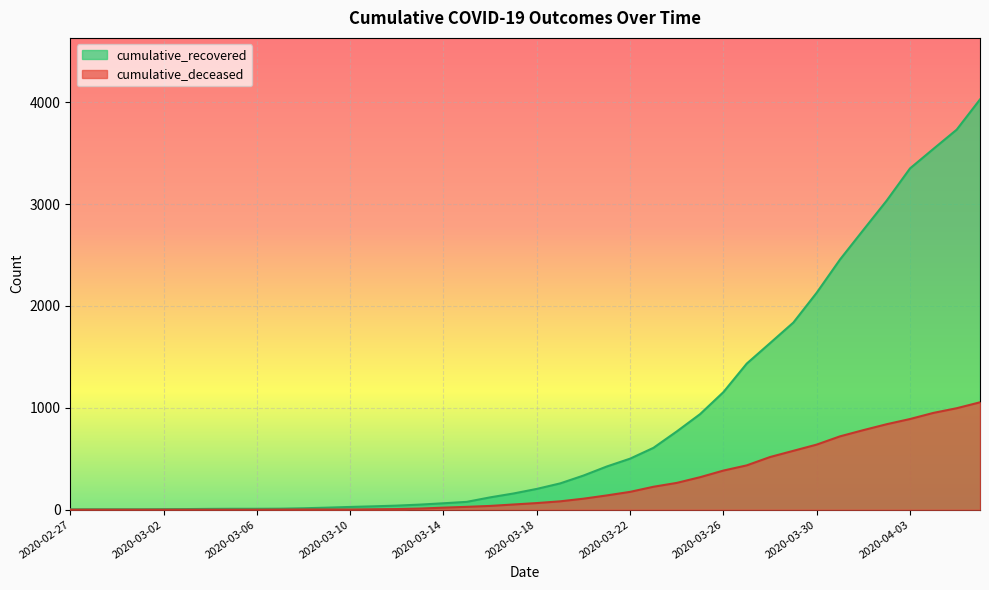

Which series has the largest total across all categories?

cumulative_recovered